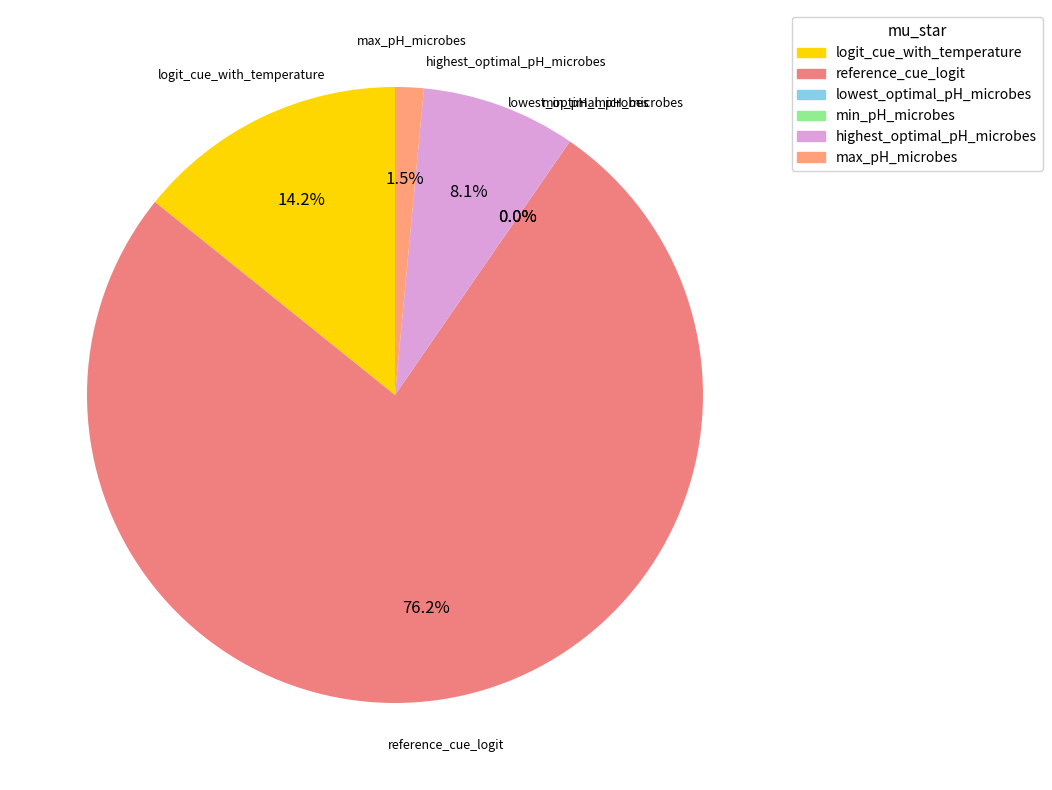

How much of the chart is everything except max_pH_microbes?

98.5%